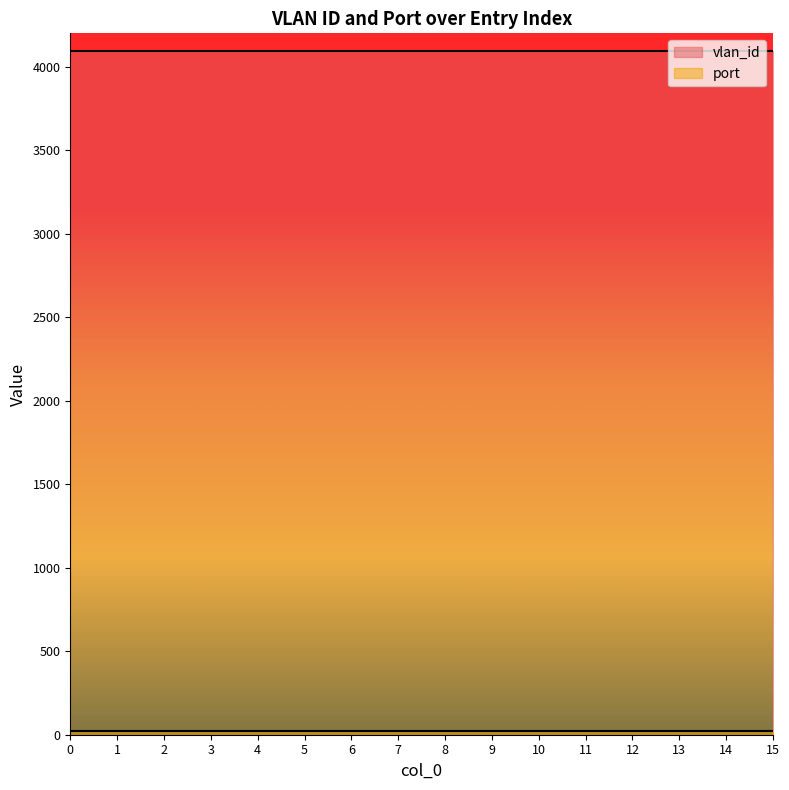

What is the sum of all port values?

384